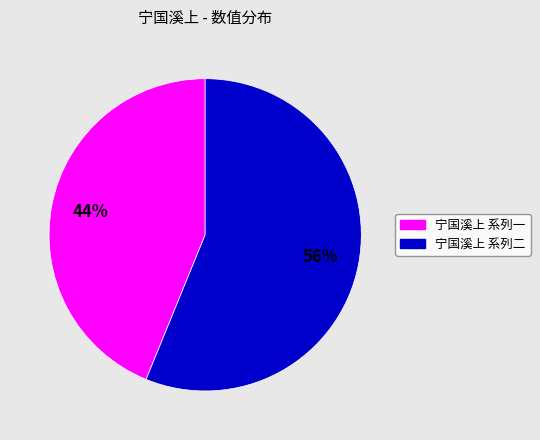

Does any single category account for the majority?

Yes